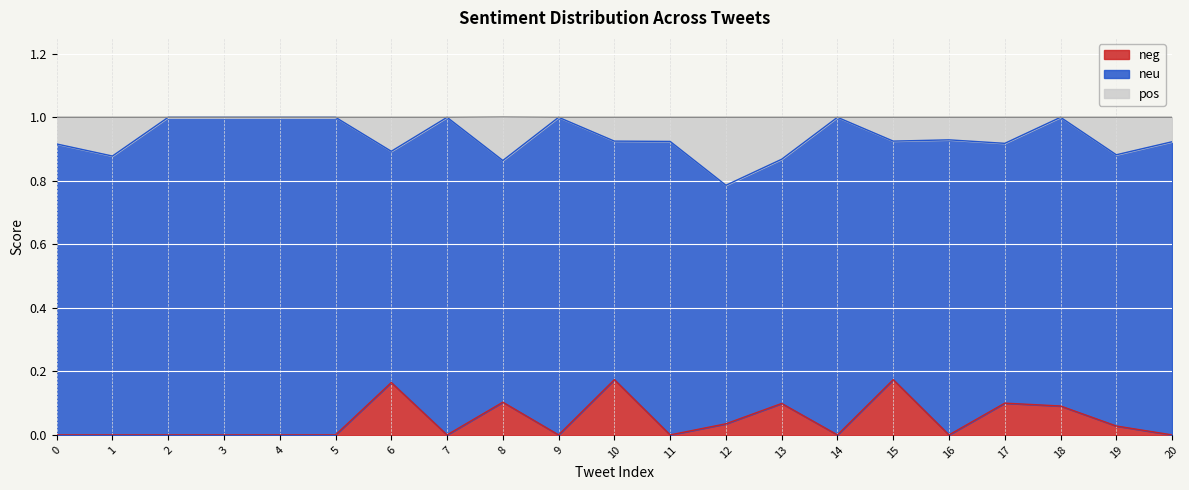

True or false: neg has a value of 0.0 at 14.

True